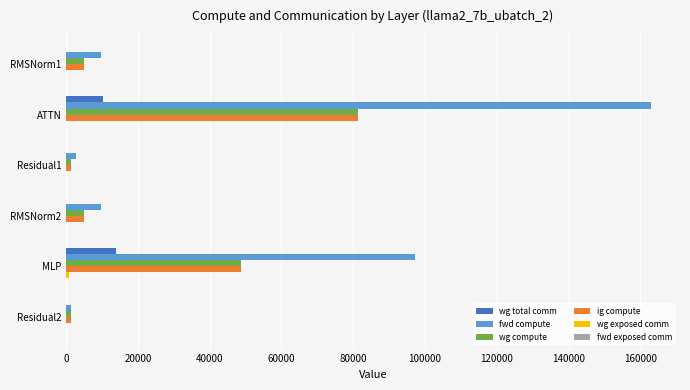

Which series has the largest total across all categories?

fwd compute